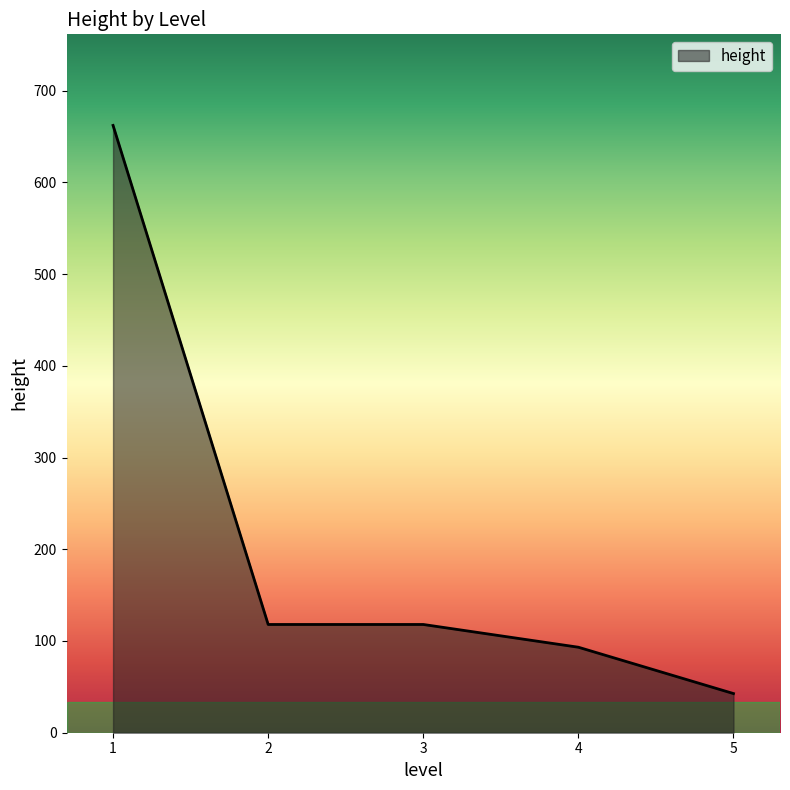

Is it true that the value at 2 is 161.5?

False